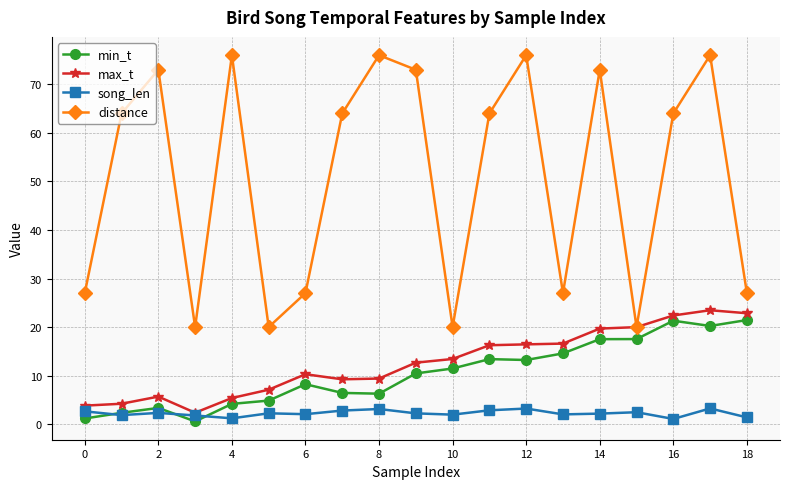

True or false: min_t and max_t intersect in this chart.

False